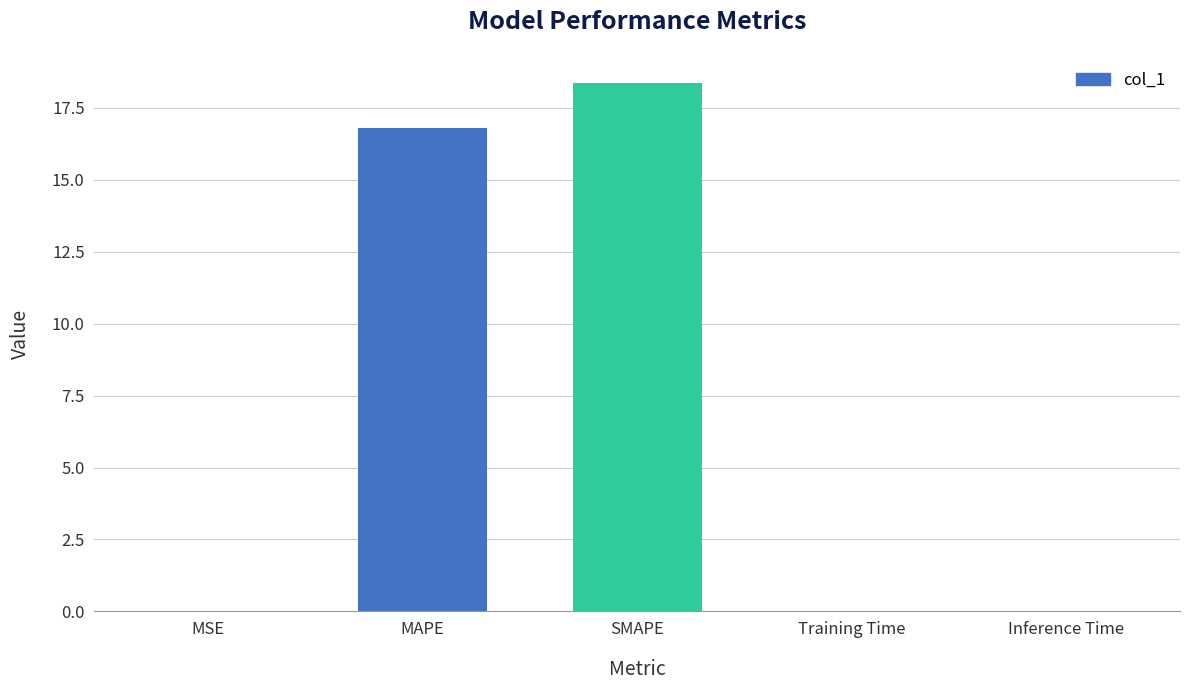

Are the bars horizontal?

No